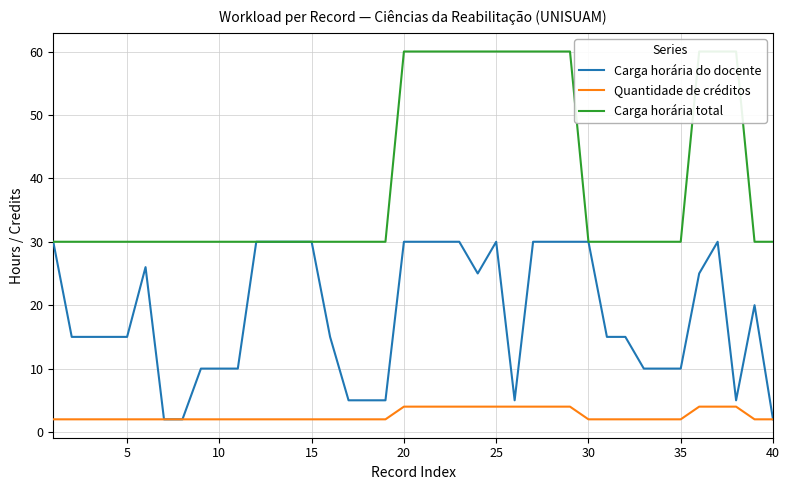

Is it true that Quantidade de créditos equals 4 at 20?

True